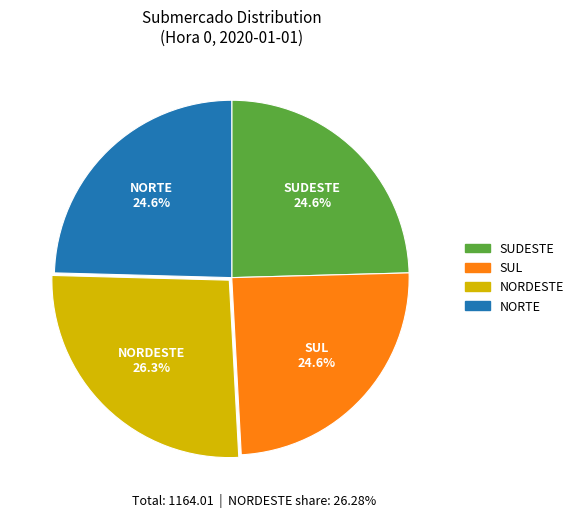

Count the number of slices in the pie.

4